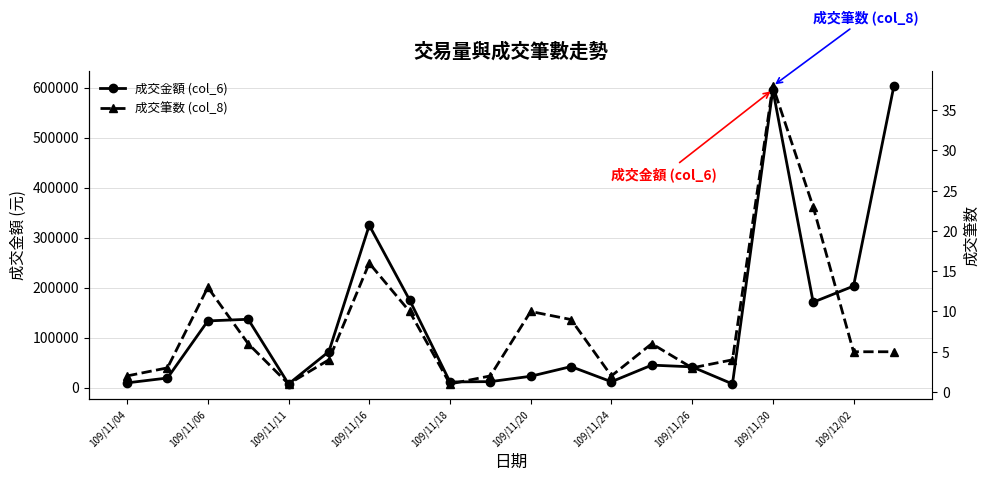

Between 11 and 13, which series saw the biggest shift?

成交金額 (col_6)